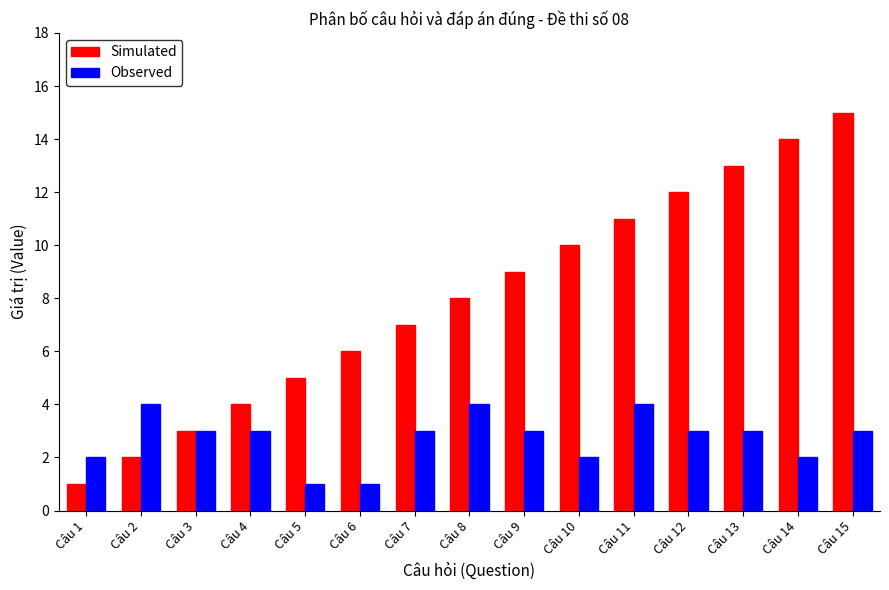

What is the highest value of the Observed series?

4